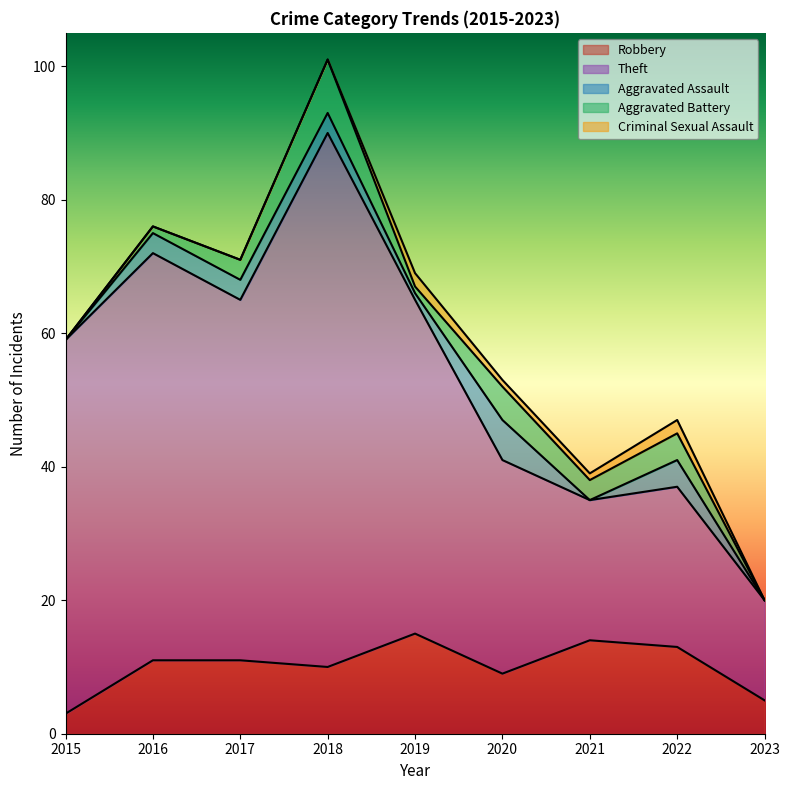

What is the difference between the maximum and minimum values in the Theft series?

65